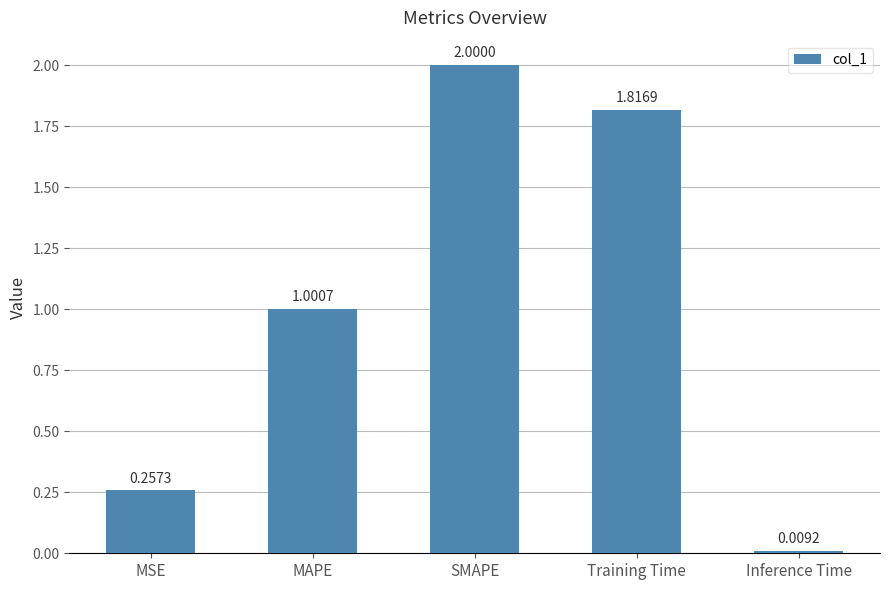

Count the number of categories in the chart.

5